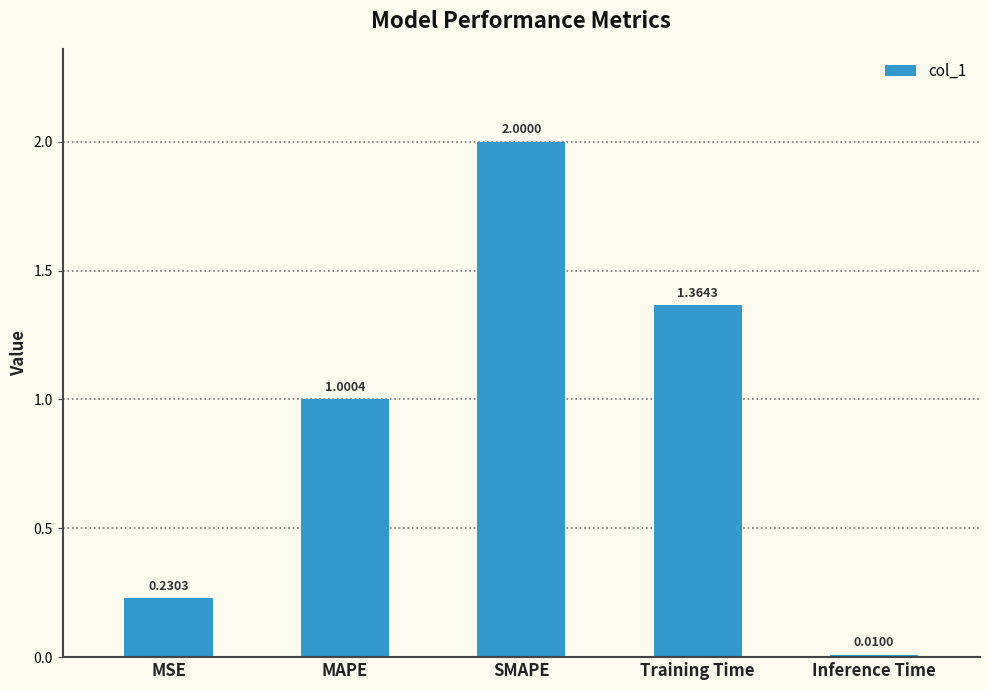

What is the ratio of the value at SMAPE to the value at MAPE?

2.0